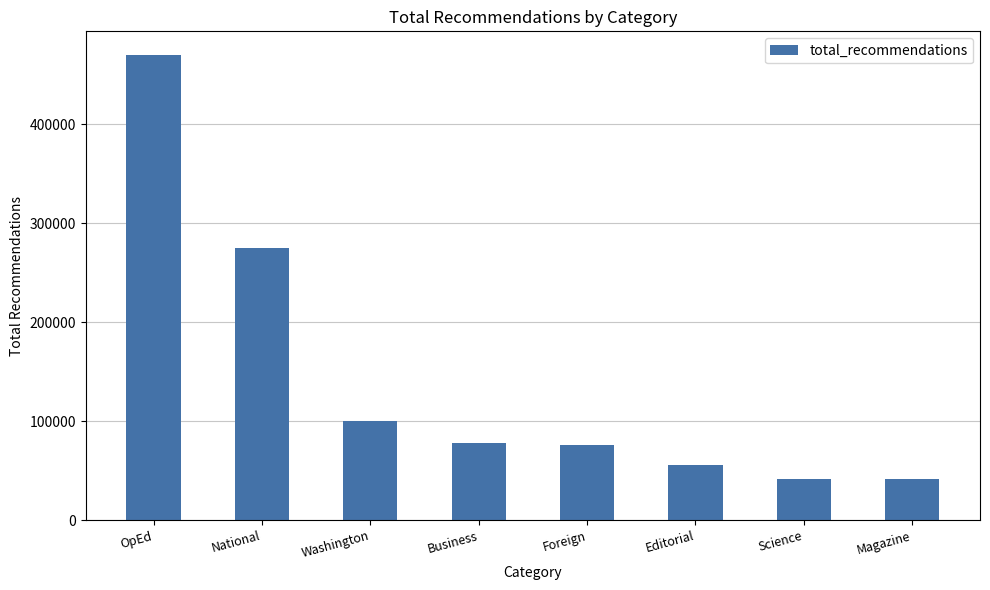

At which label does the data first exceed 78123?

OpEd